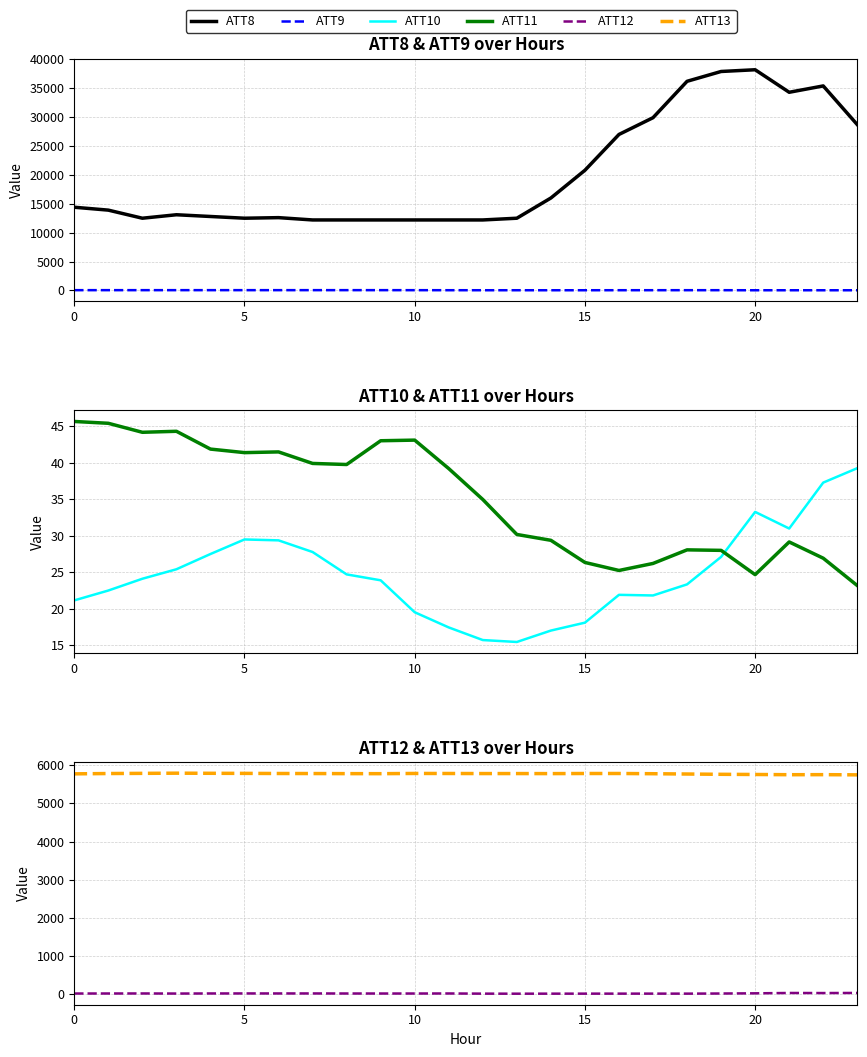

How many values in the ATT10 series exceed 24?

12